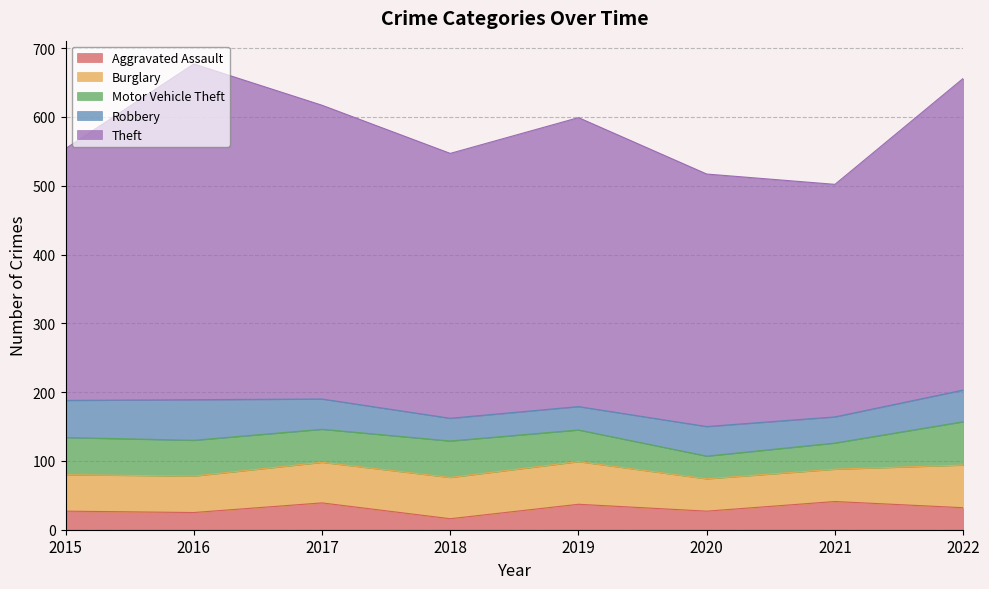

What is the difference between the maximum and minimum values in the Robbery series?

26